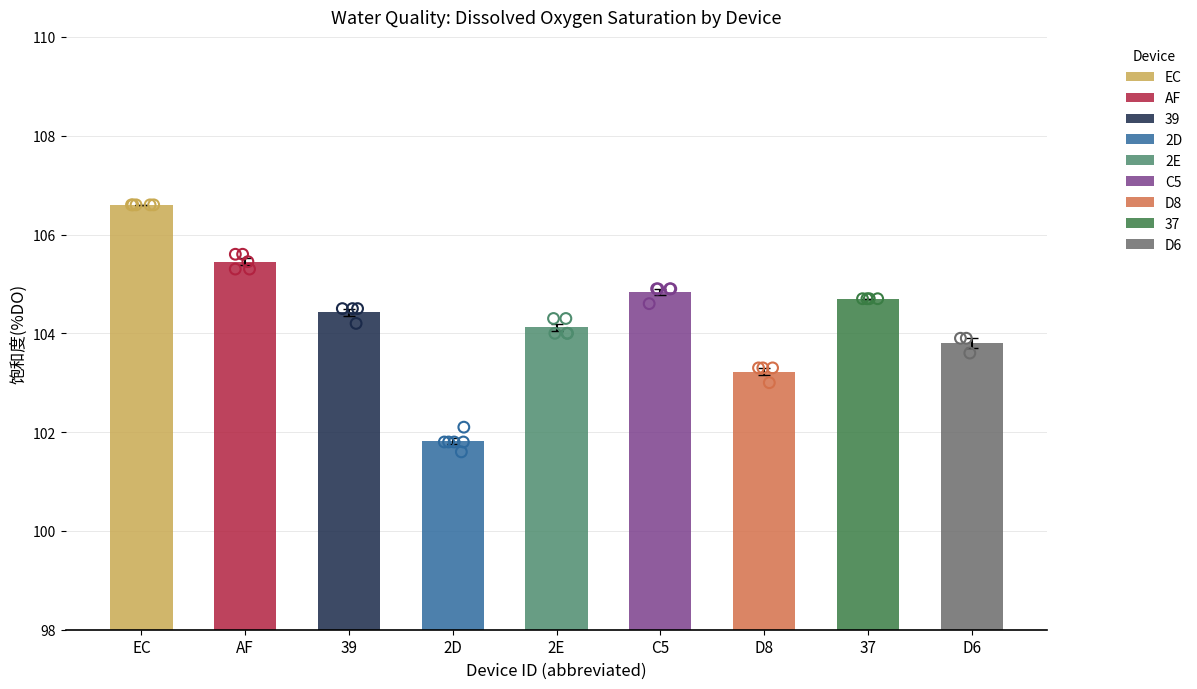

Which series has the largest total across all categories?

饱和度(%DO)